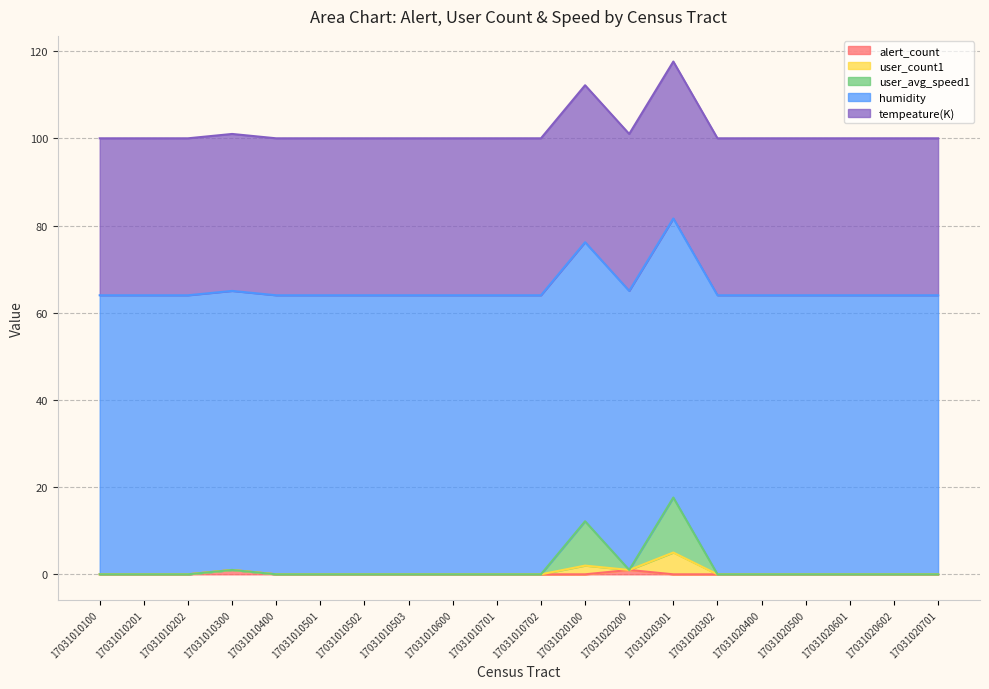

How many series are shown in this chart?

5